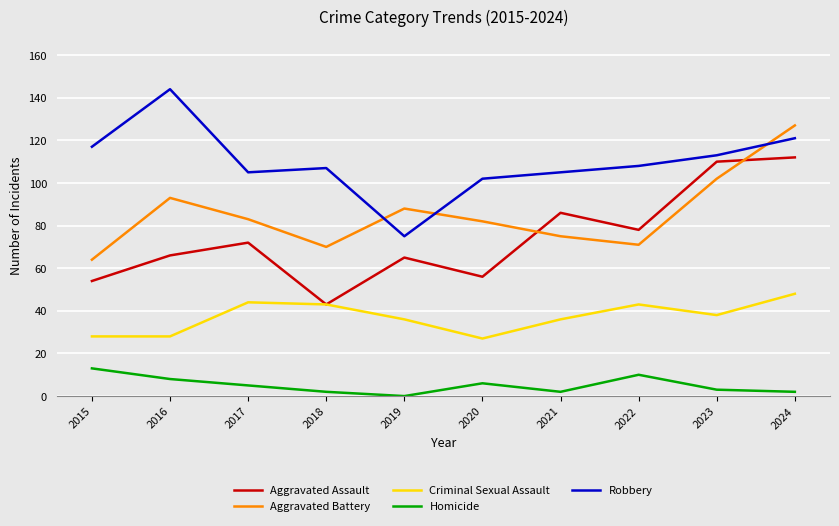

List the series in order of their peak value, lowest first.

Homicide, Criminal Sexual Assault, Aggravated Assault, Aggravated Battery, Robbery